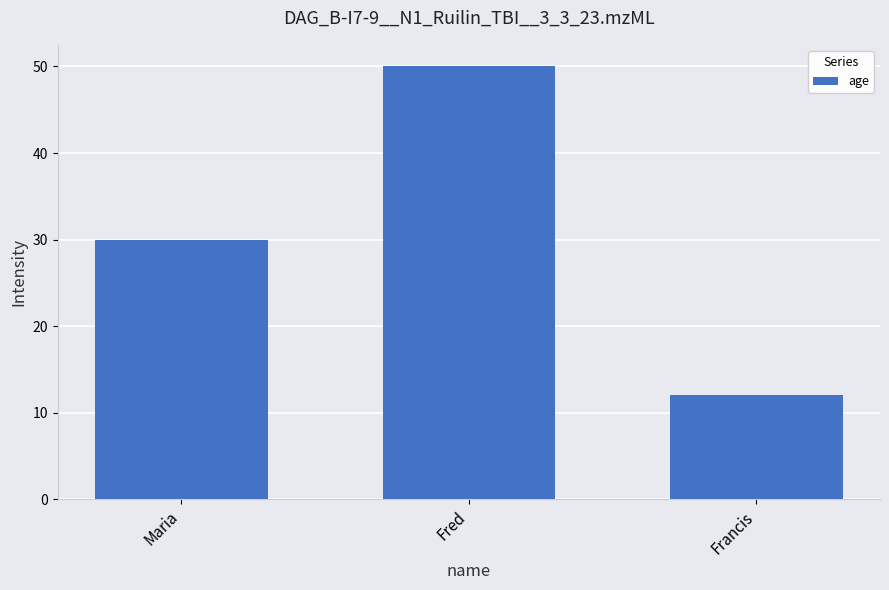

Does the chart contain any negative values?

No